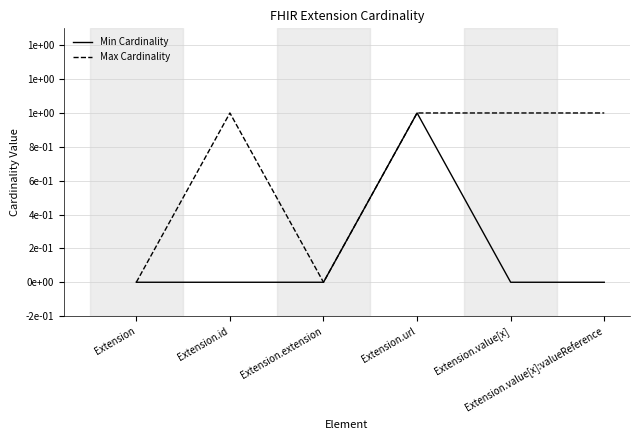

List the series in order of their overall mean, lowest first.

Min Cardinality, Max Cardinality